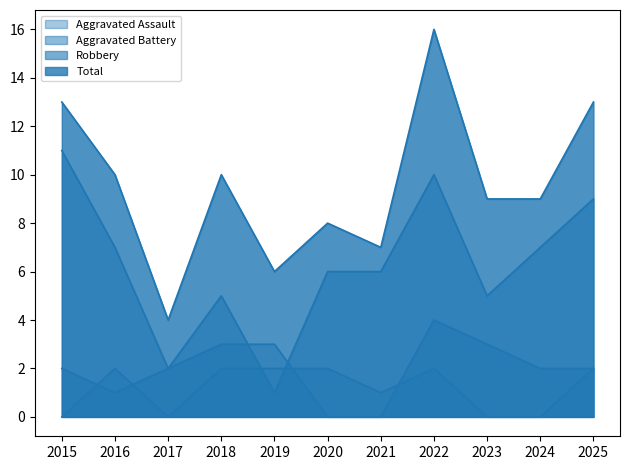

True or false: Aggravated Battery has a value of 2 at 2020.

False